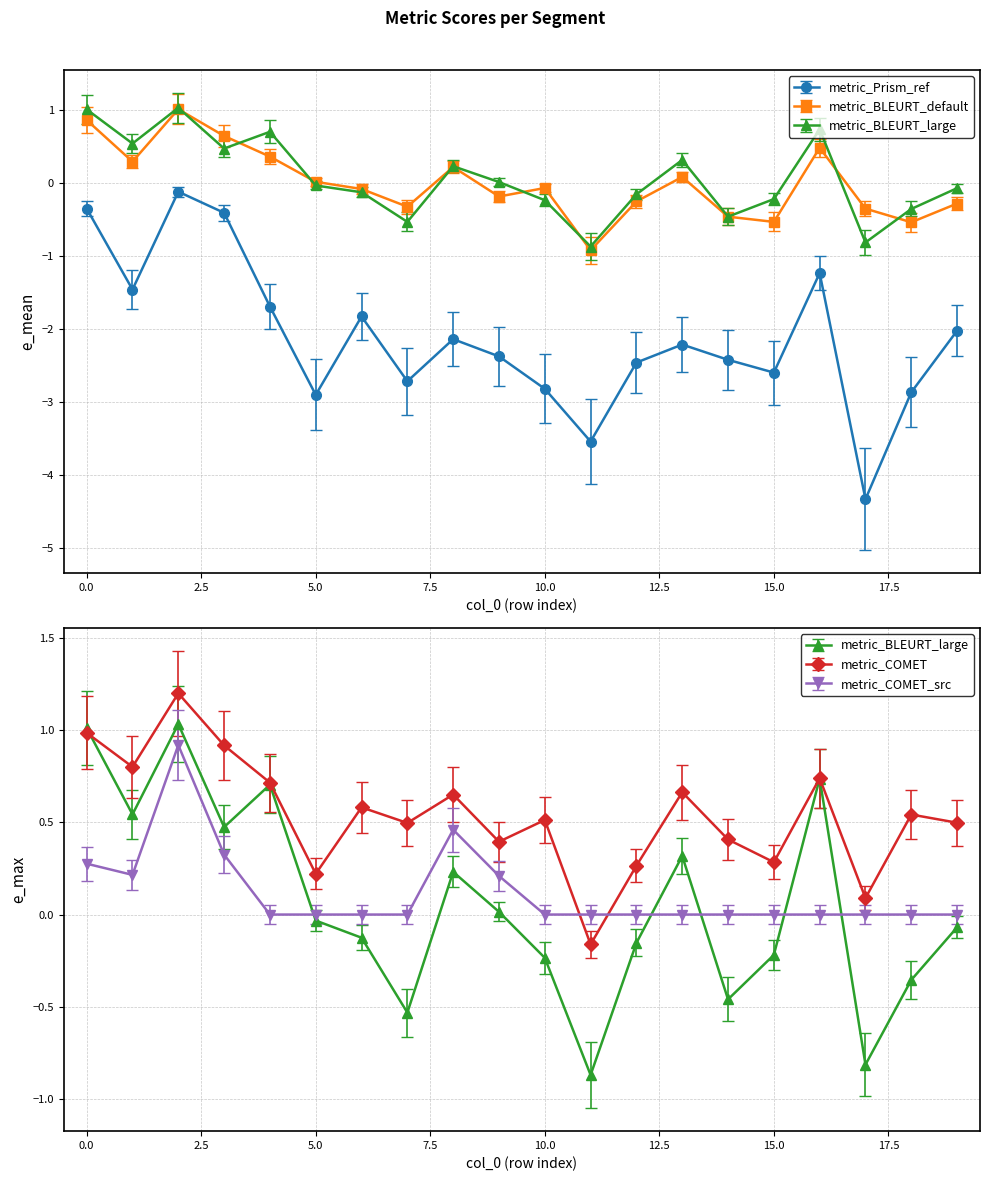

How many intersections are there between metric_COMET_src and metric_COMET?

2